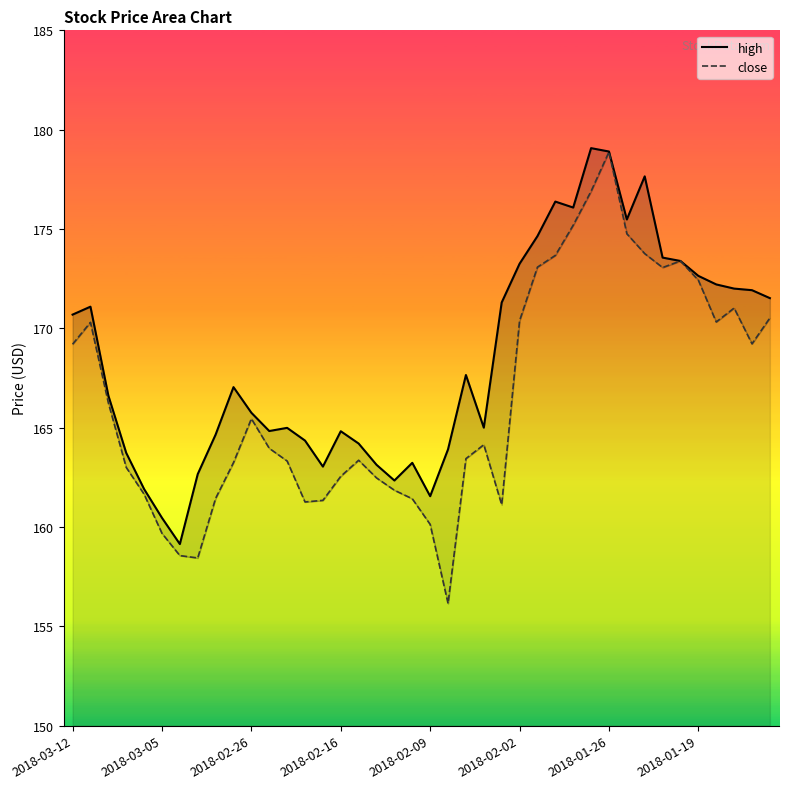

How many data points does each series have?

40